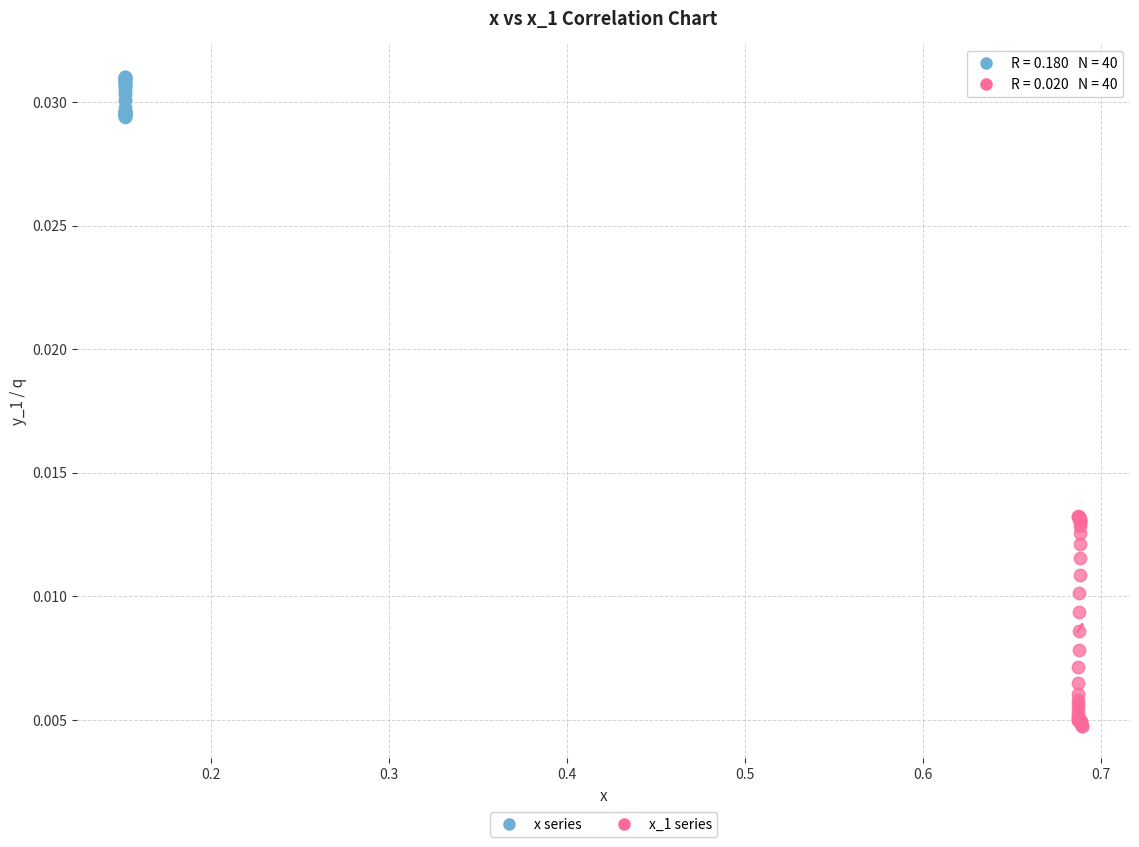

Which series contains the lowest Y value?

x_1 series